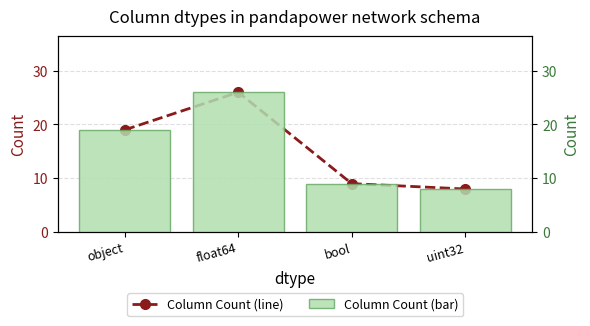

What are all the series names shown in the legend?

Column Count (line), Column Count (bar)